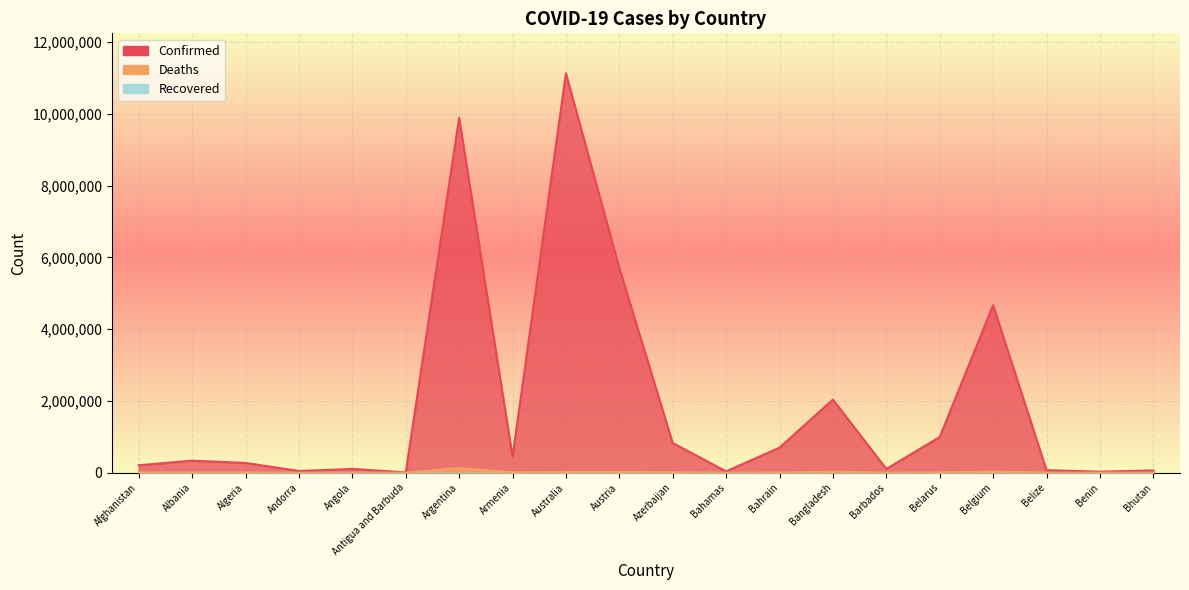

What is the total value across all series at Algeria?

278104